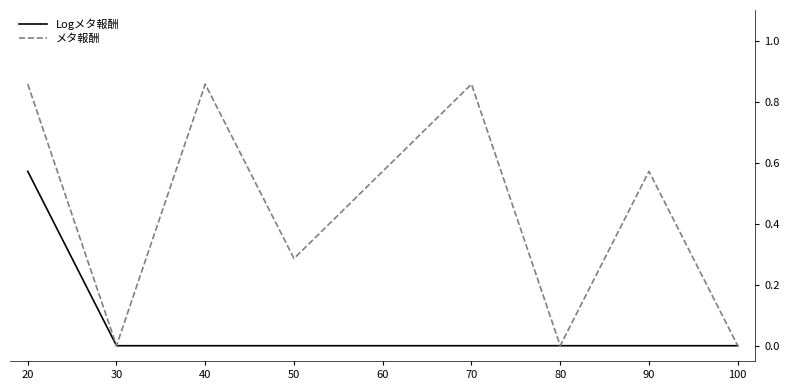

Is it true that Logメタ報酬 equals 0.0 at 40?

True